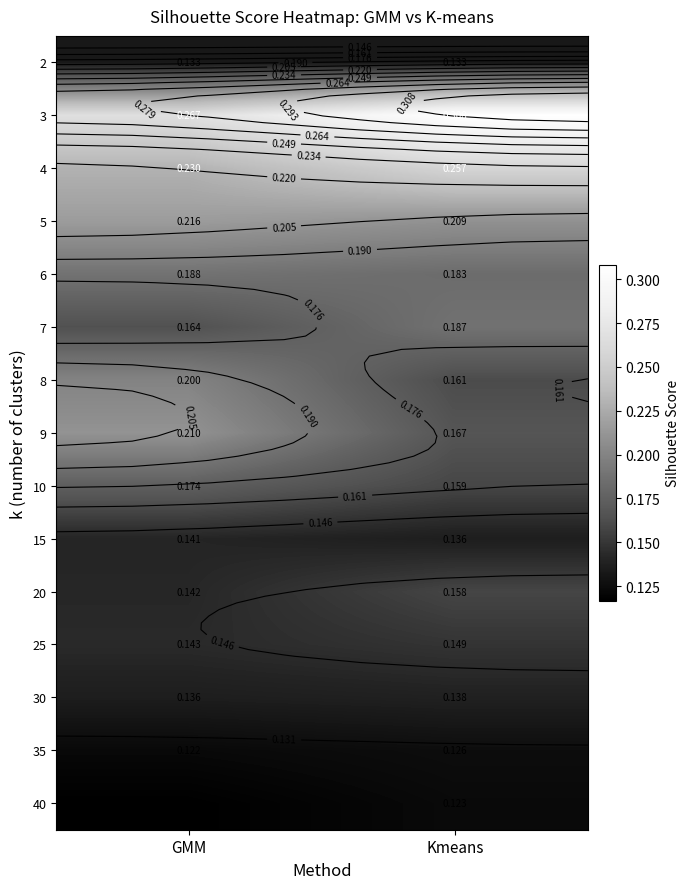

What is the approximate value of 6 at Kmeans?

0.2